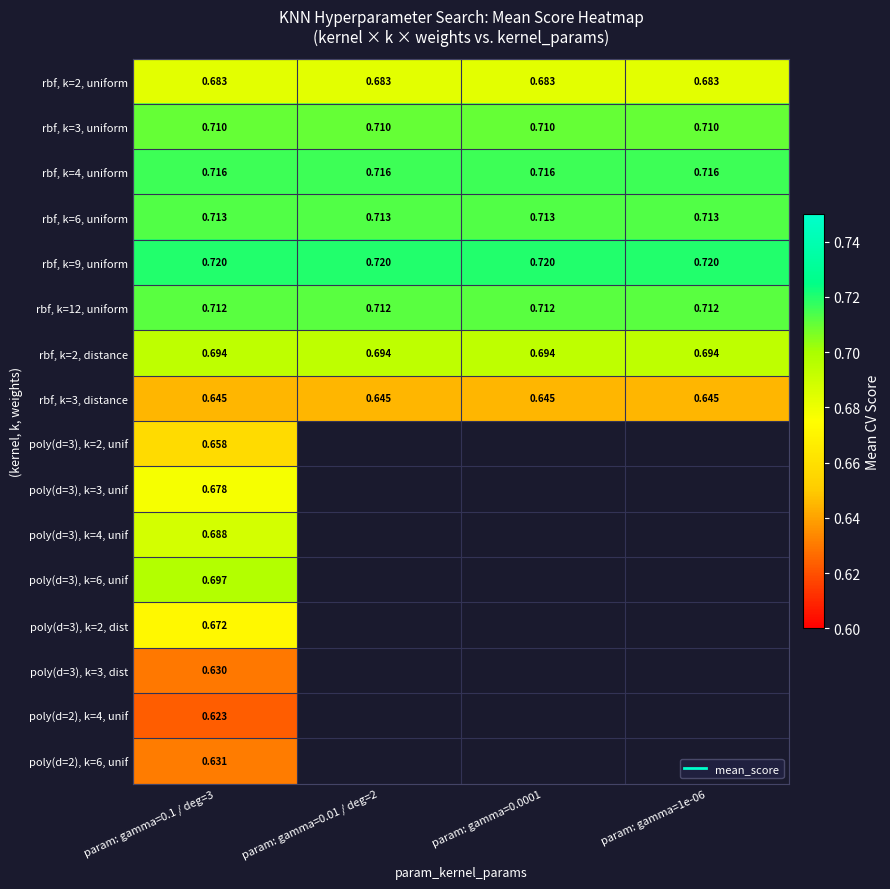

The rbf, k=3, uniform series shows 0.7 at param: gamma=1e-06. True or false?

True